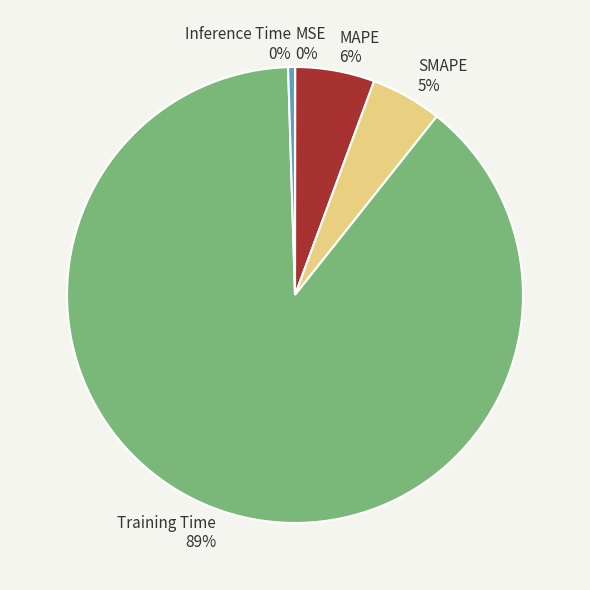

Do Training Time and MAPE together represent more than half of the pie?

Yes